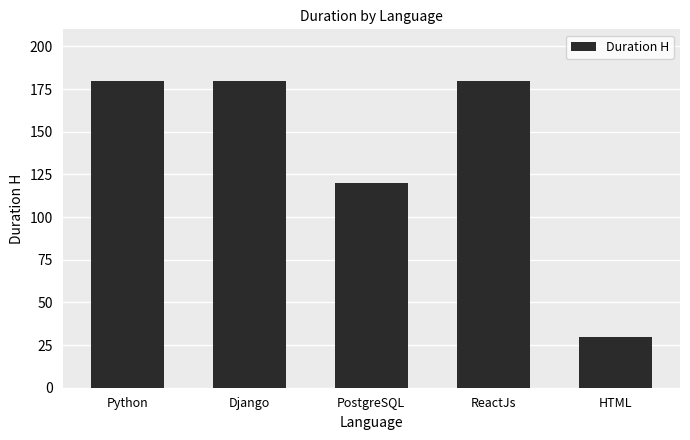

What is the minimum value shown in the chart?

30